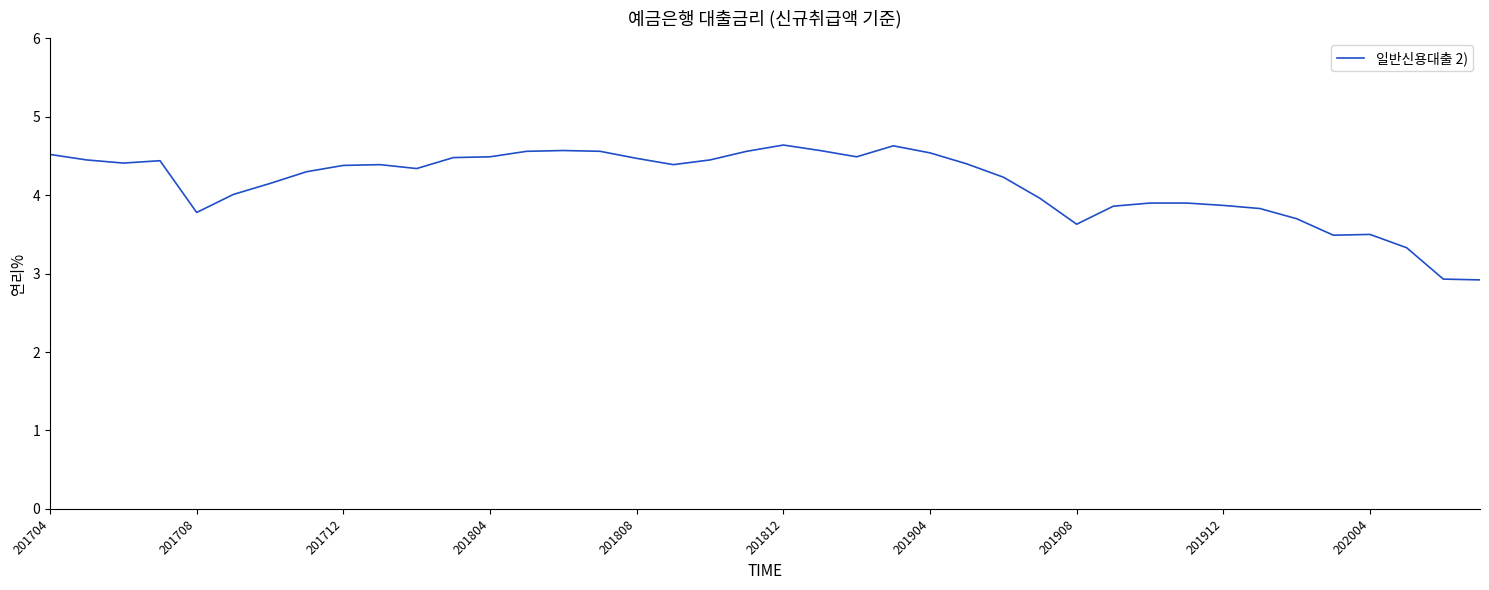

What is the maximum value shown in the chart?

4.6